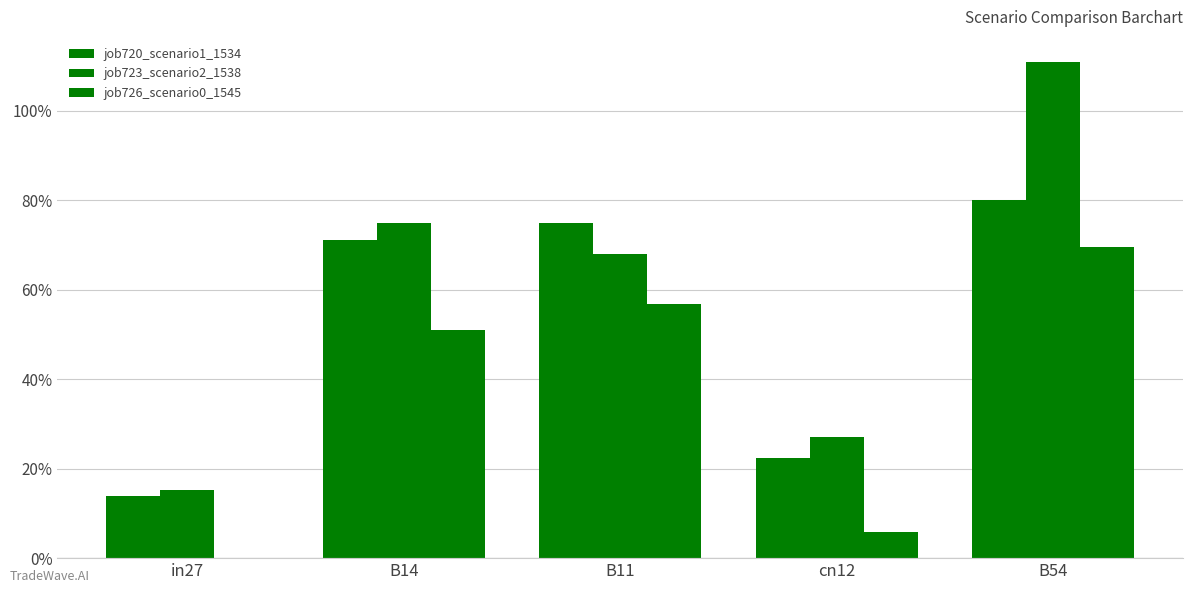

Reading left to right, what are all the values shown in this chart?

job720_scenario1_1534: 0.1	0.7	0.8	0.2	0.8
job723_scenario2_1538: 0.2	0.8	0.7	0.3	1.1
job726_scenario0_1545: 0.0	0.5	0.6	0.1	0.7